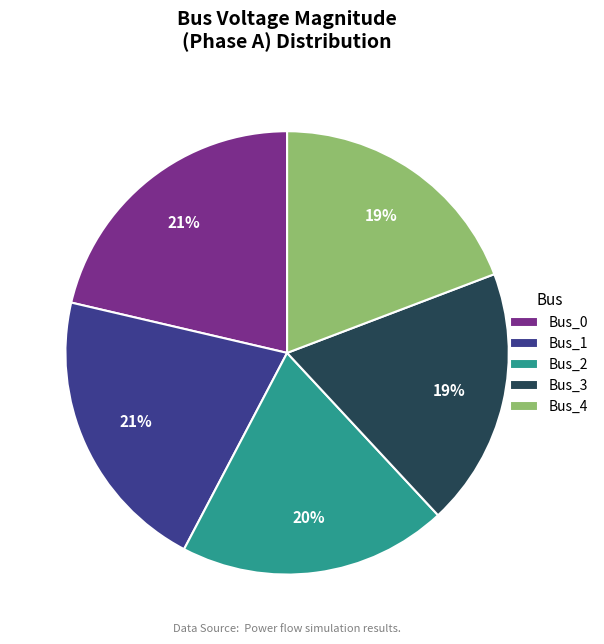

To the nearest percent, what portion does Bus_3 represent?

19%